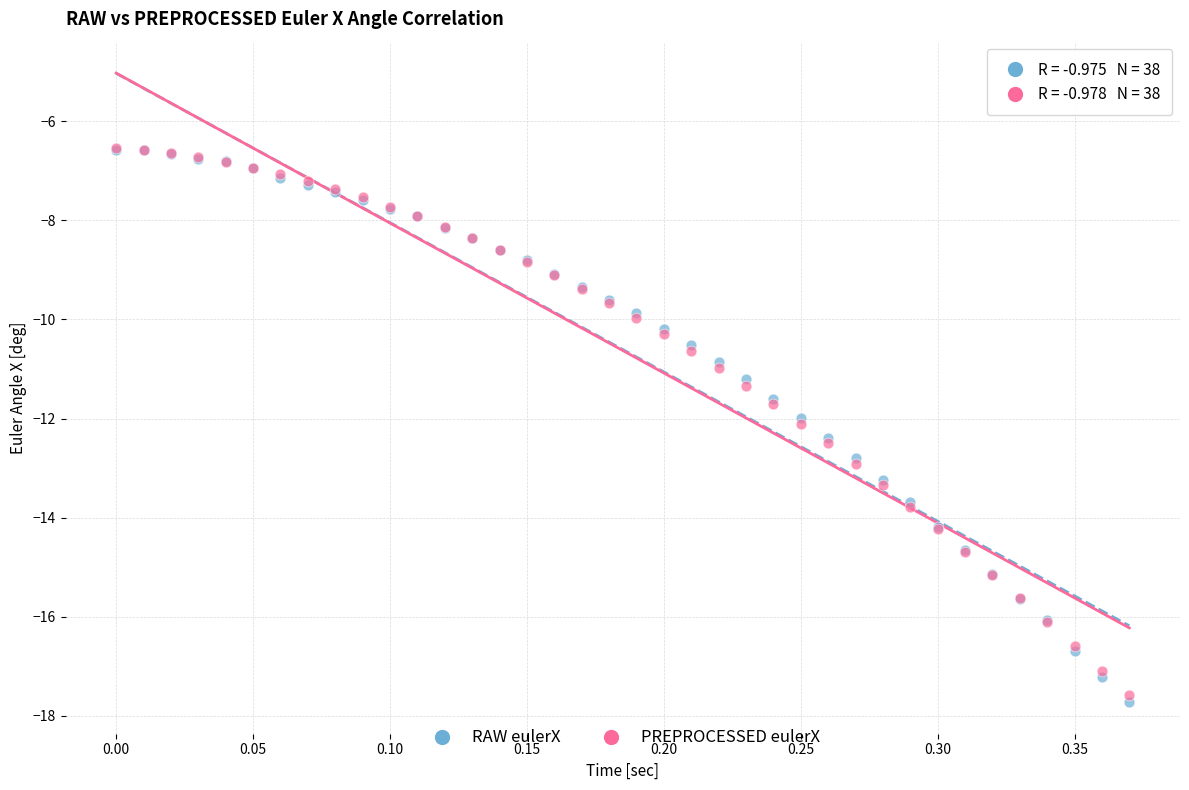

What are all the series names shown in the legend?

RAW eulerX, PREPROCESSED eulerX